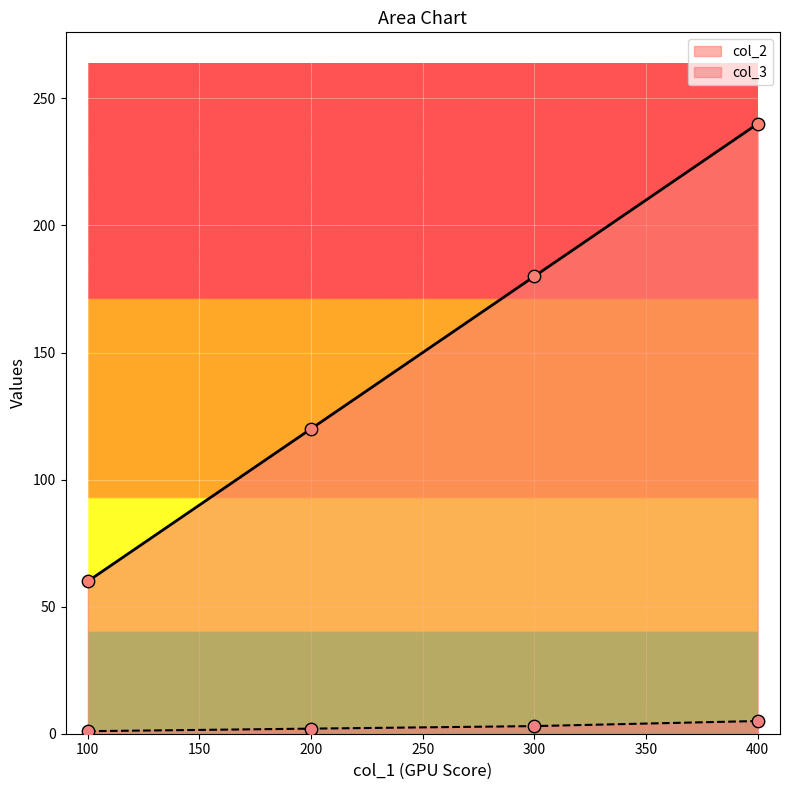

Is the value of col_2 at 200 greater than the value of col_3 at 300?

Yes